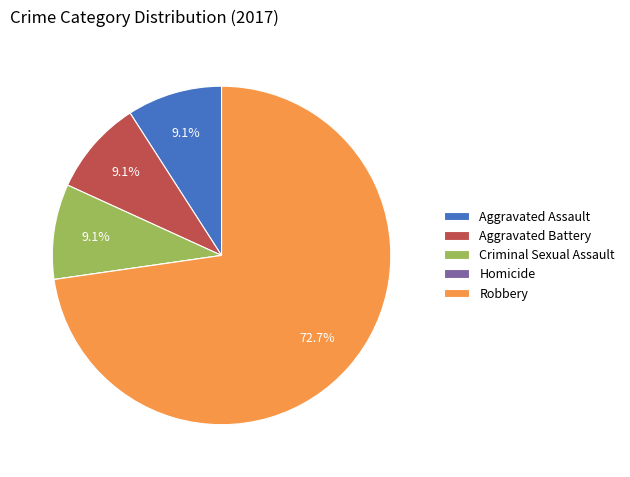

What is the ratio of the value at Robbery to the value at Aggravated Assault?

8.0